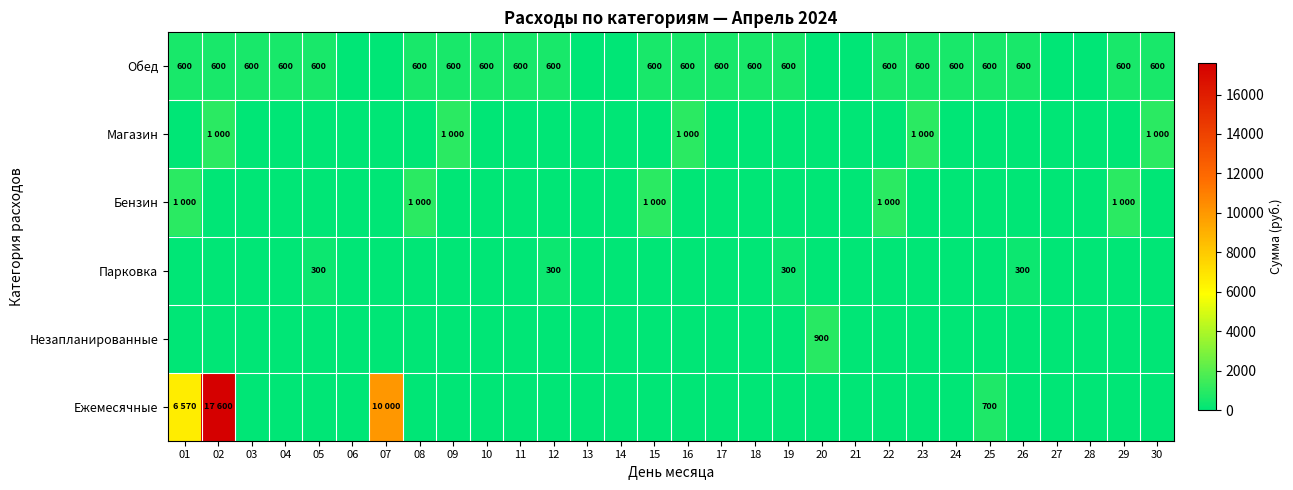

Which label corresponds to the largest value in the chart?

02